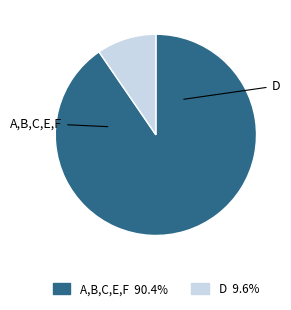

Does any single category account for the majority?

Yes